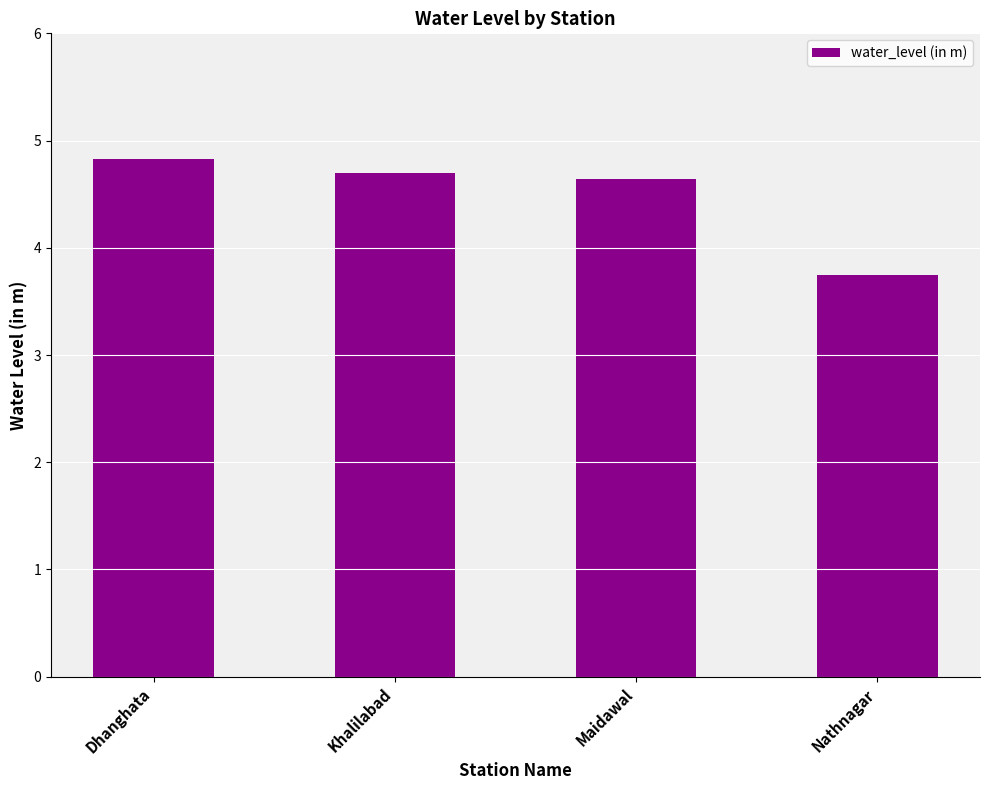

At which label does the data first exceed 4?

Dhanghata